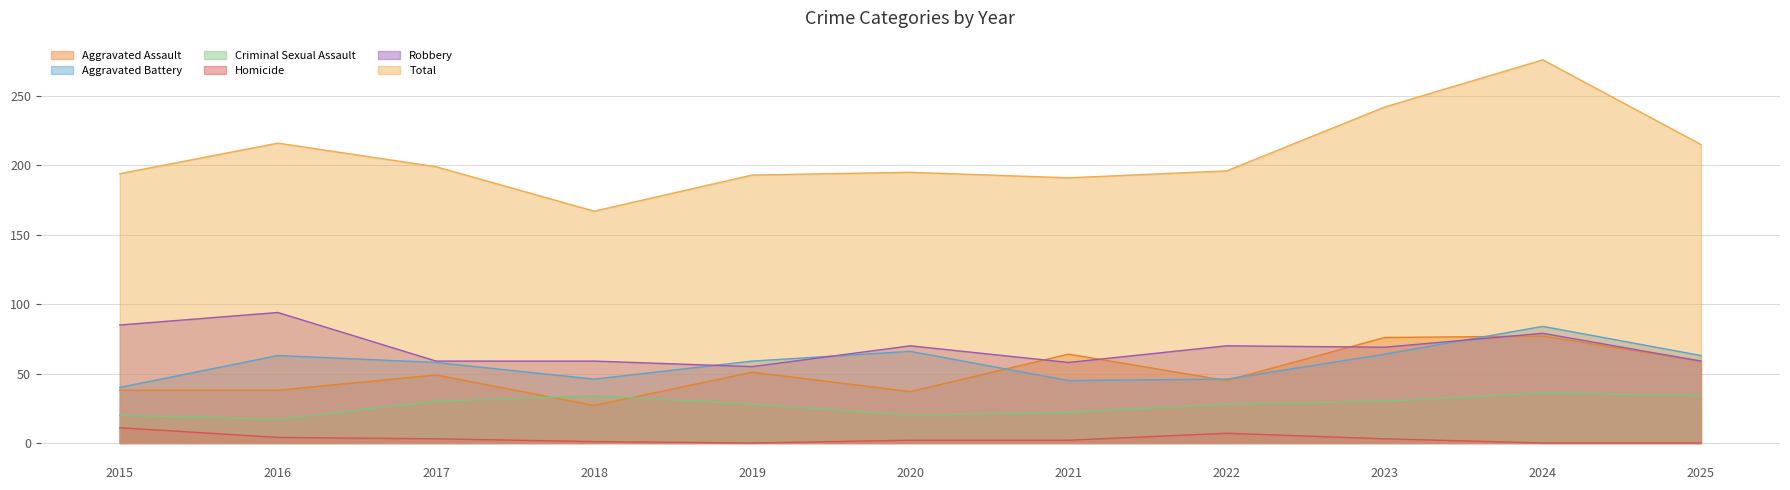

True or false: Total and Aggravated Battery cross at least once.

False